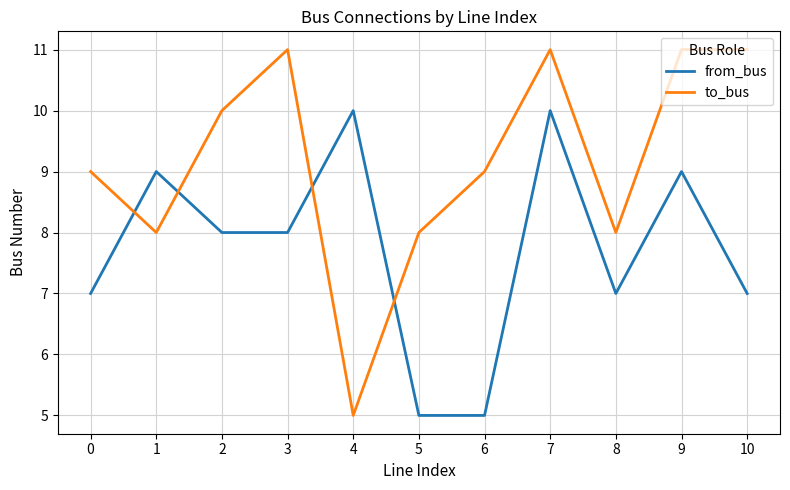

The value of from_bus at 8 is 9. True or false?

False